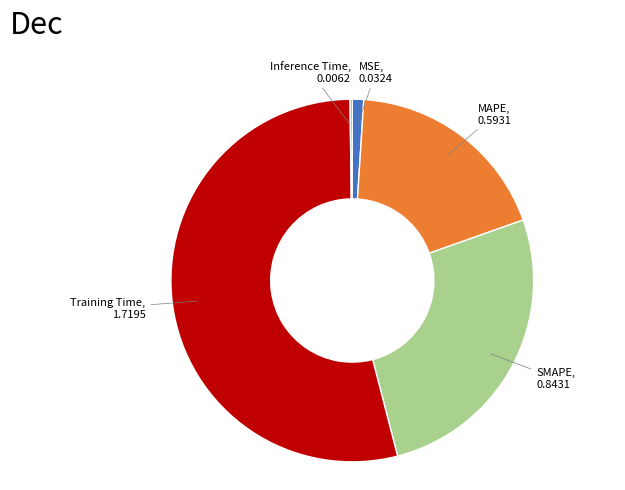

Is there any slice that represents more than half of the pie?

Yes